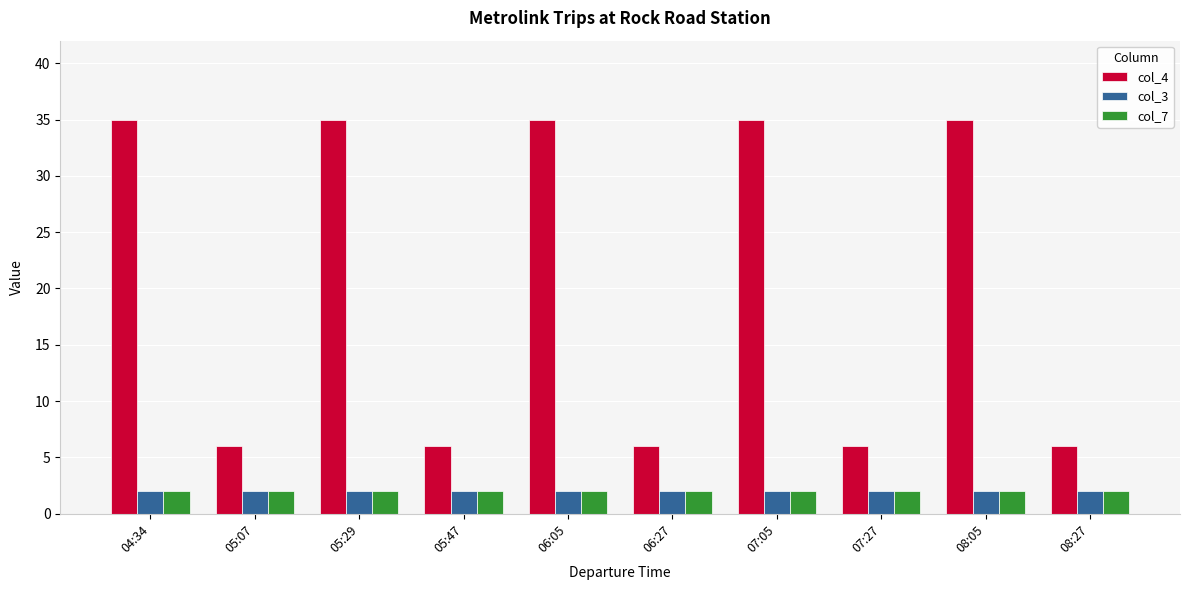

What is the spread (max minus min) of values at 08:27?

4